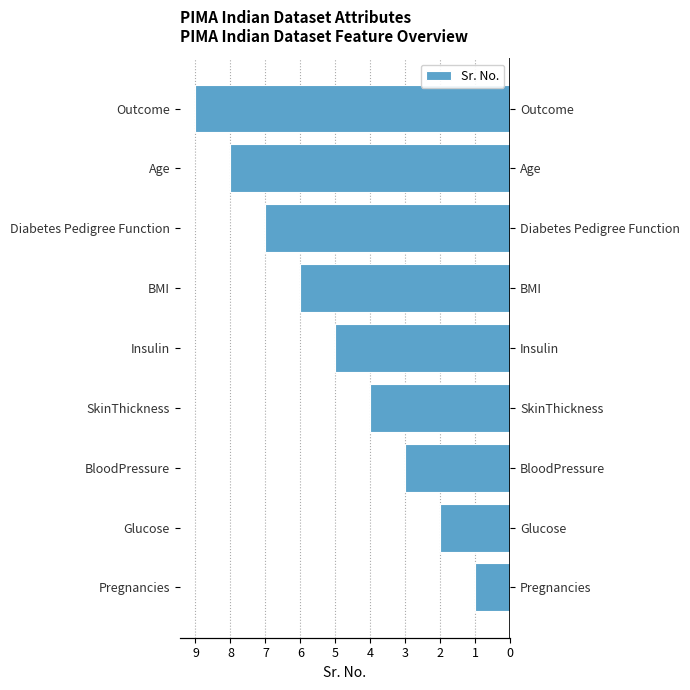

Rank the categories by value from lowest to highest.

Outcome, Age, Diabetes Pedigree Function, BMI, Insulin, SkinThickness, BloodPressure, Glucose, Pregnancies